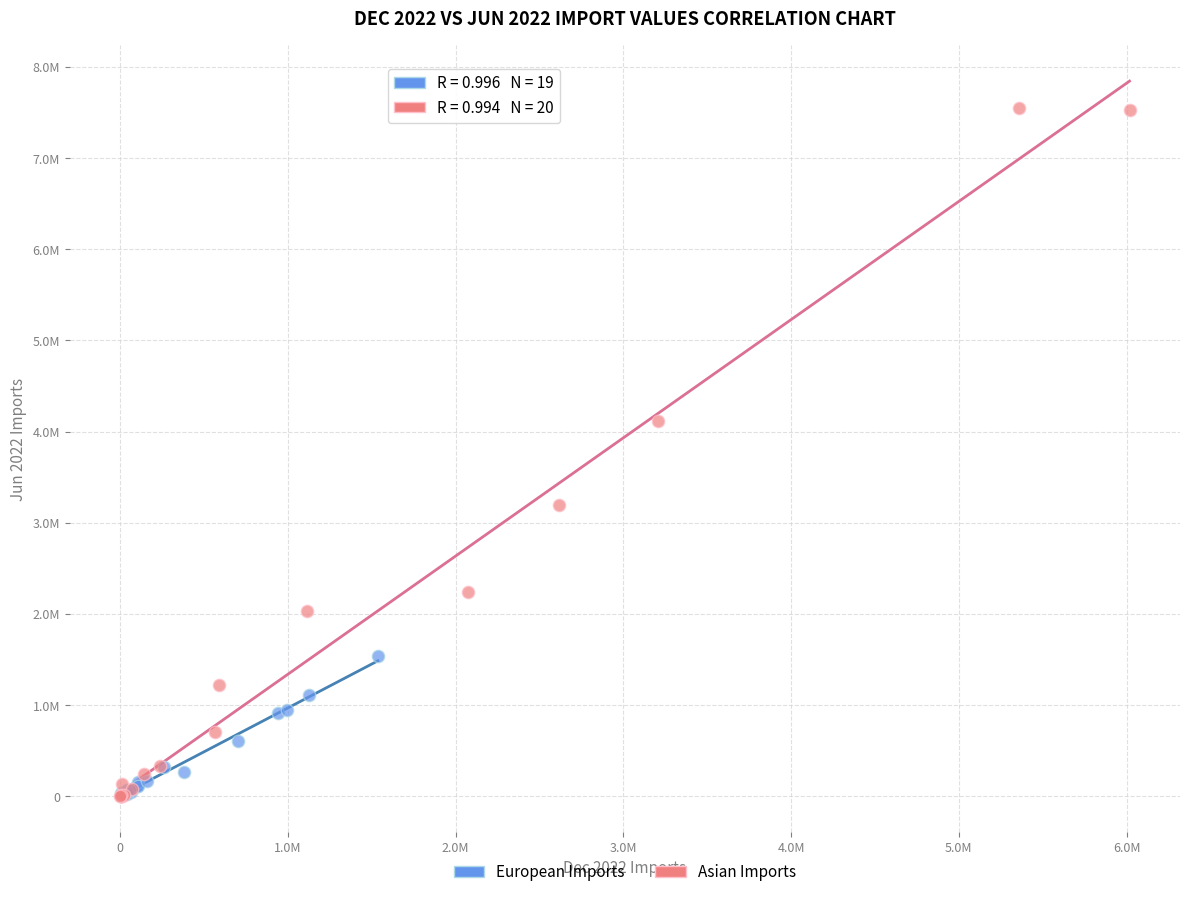

What are all the series names shown in the legend?

European Imports, Asian Imports